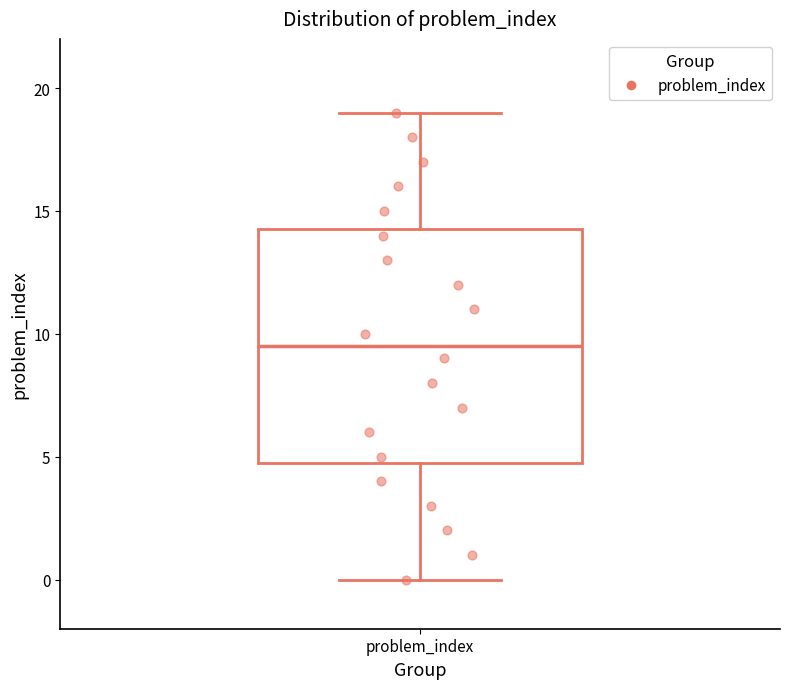

Where is the upper edge of the box for problem_index on the y-axis? The values are not printed on the chart, so give them approximately, as read against the axis.

14.5